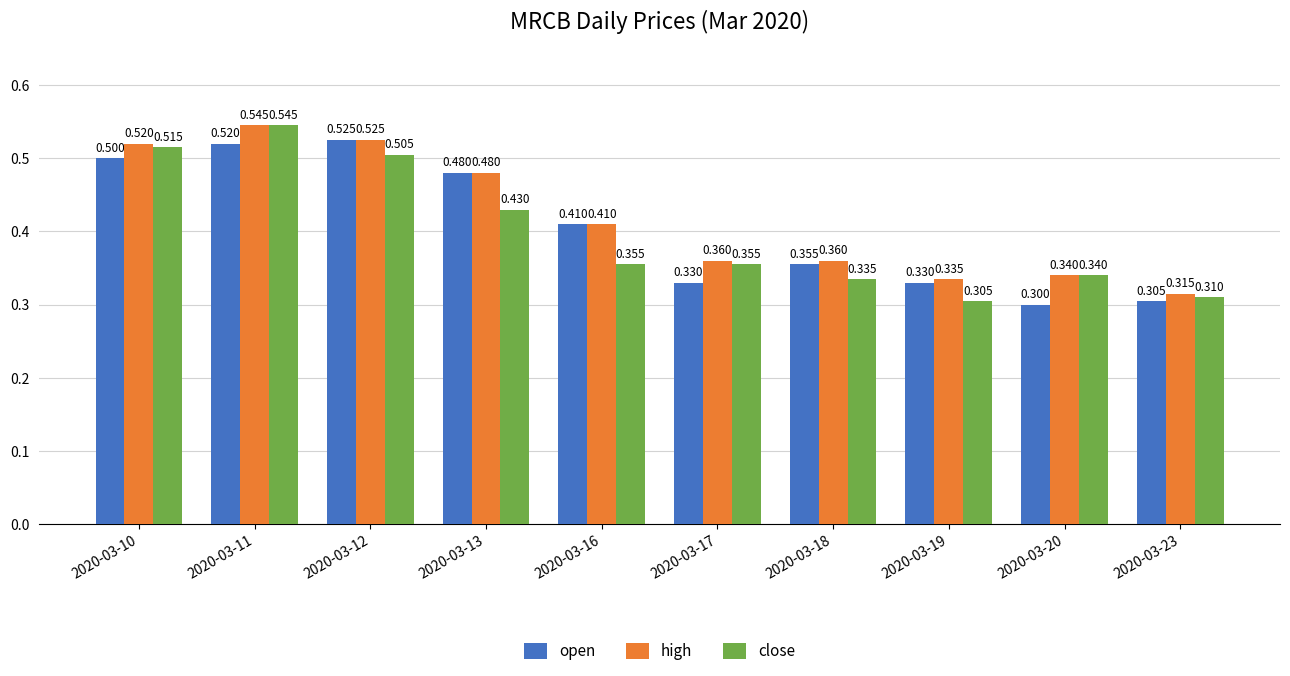

What are all the series names shown in the legend?

open, high, close